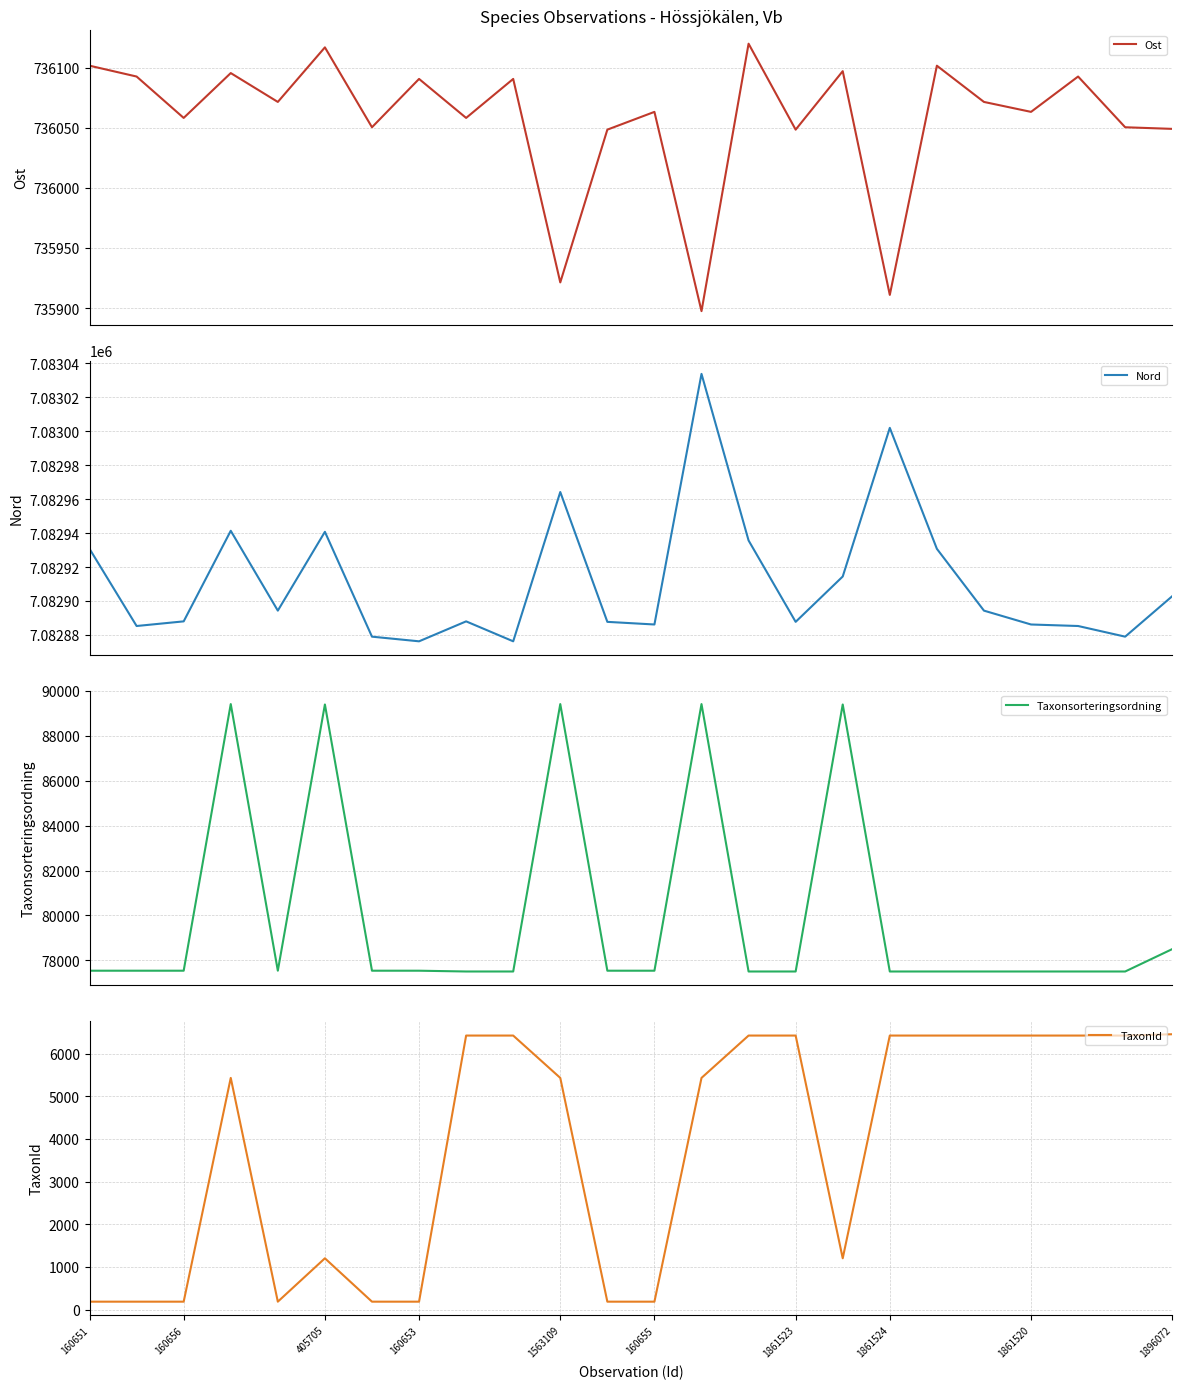

The TaxonId series shows 2193 at 1861520. True or false?

False